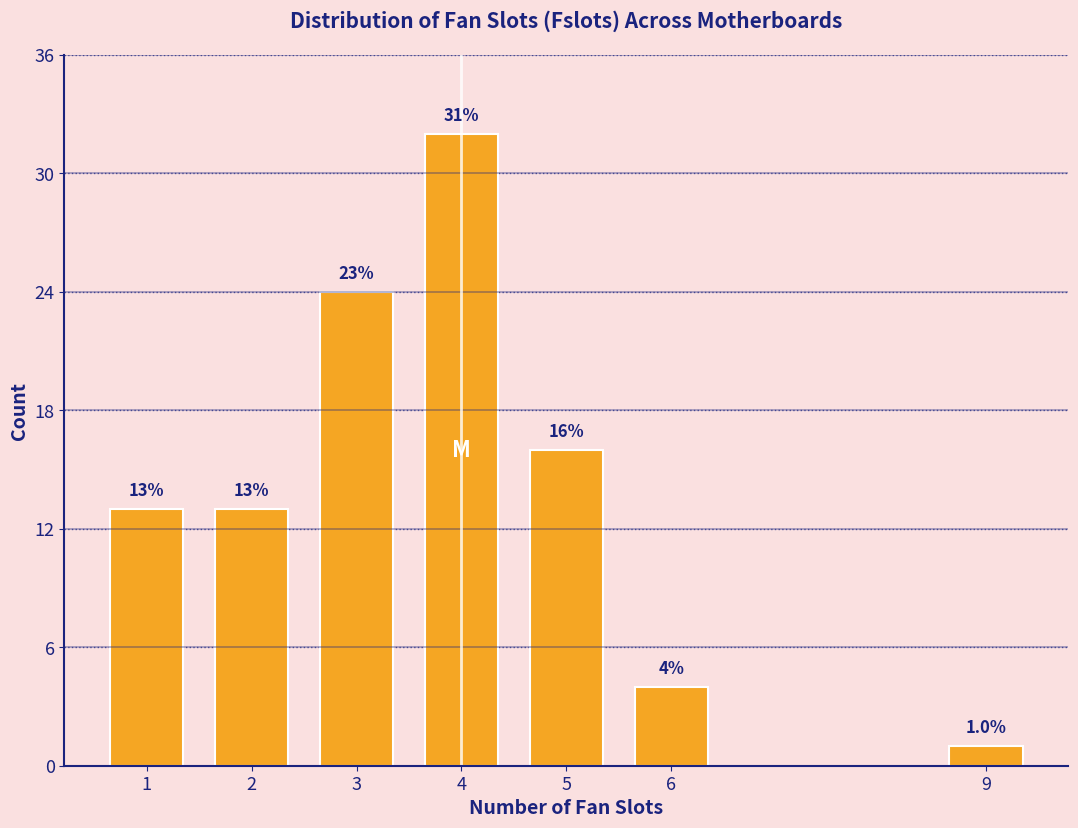

Reading left to right, what are all the values shown in this chart?

1=13	2=13	3=24	4=32	5=16	6=4	9=1